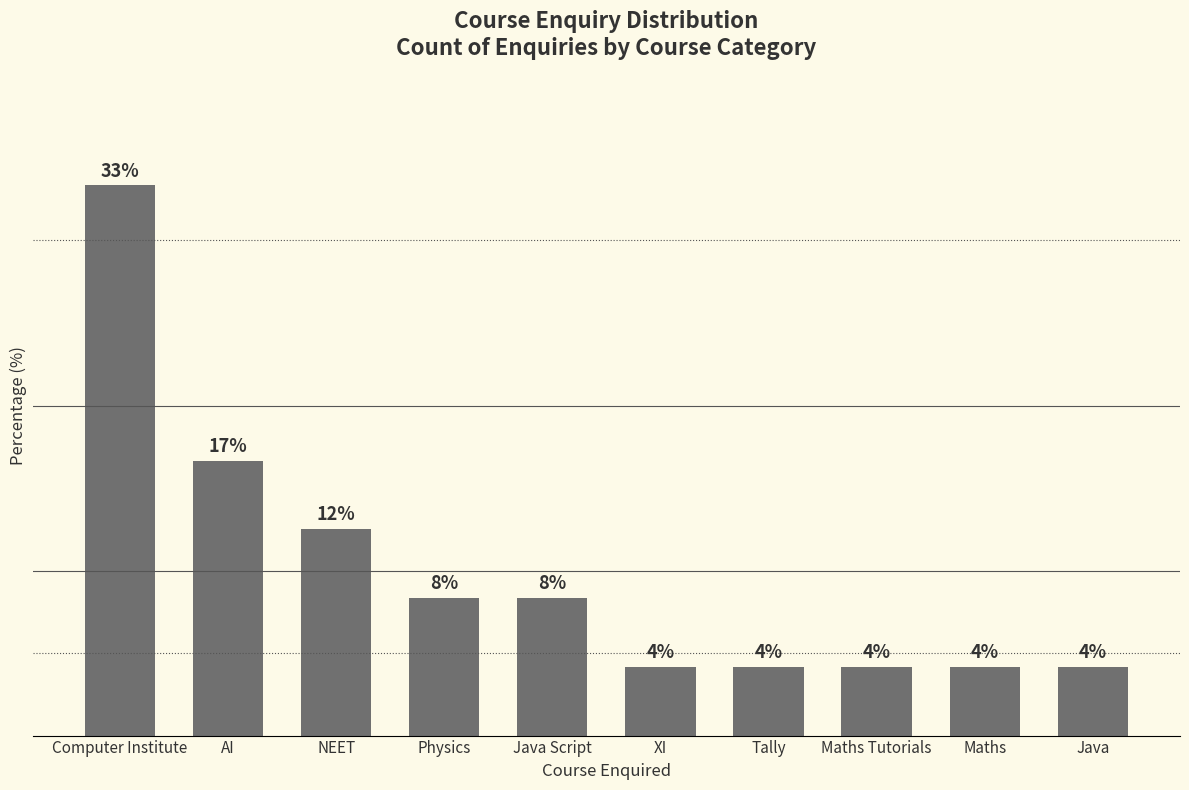

Are the bars grouped side by side (vs. stacked)?

No